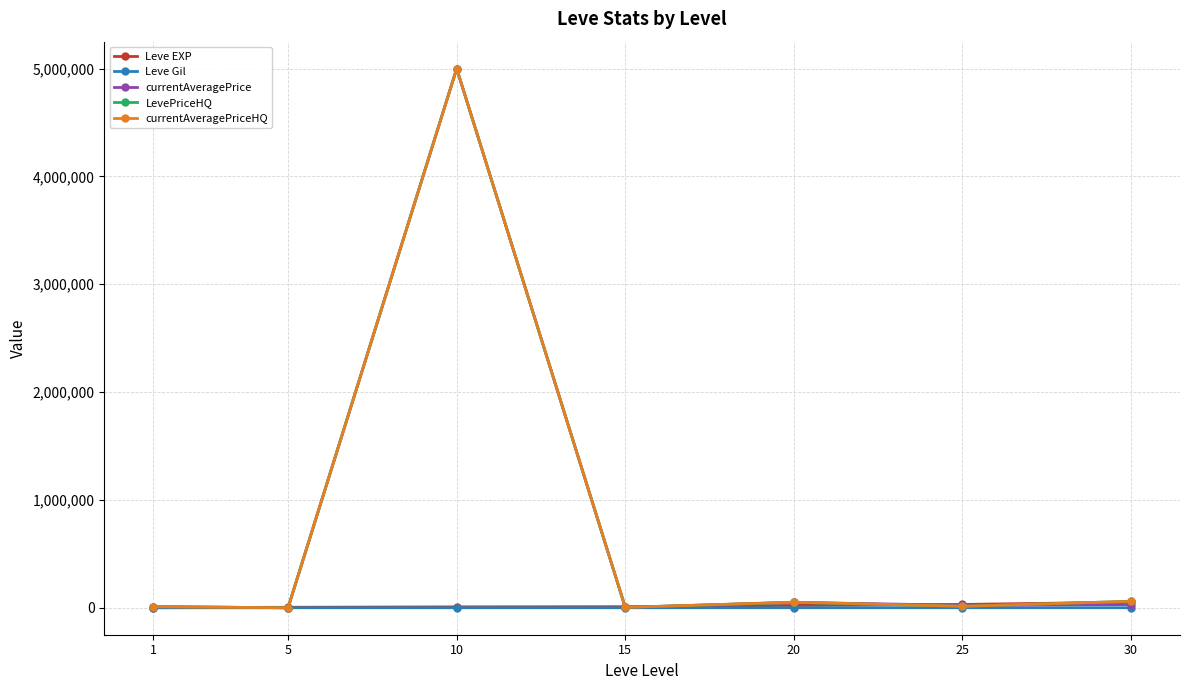

Does the chart display data point markers on the line(s)?

Yes